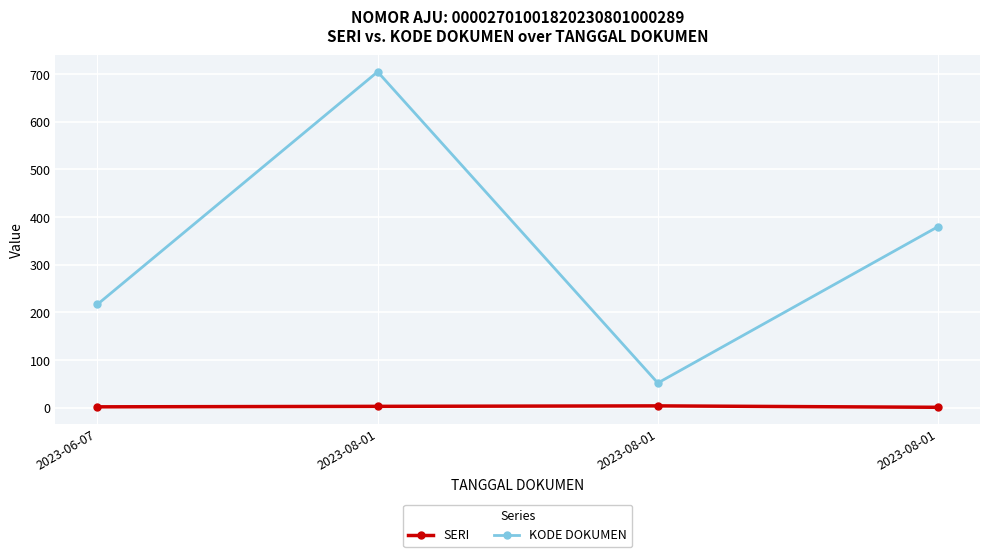

How many data points does each series have?

4